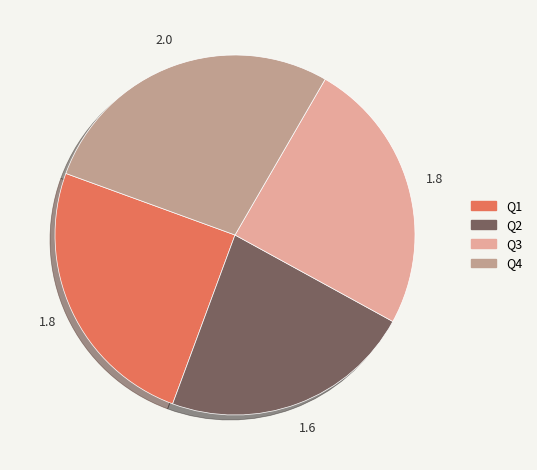

What is the ratio of the value at Q3 to the value at Q2?

1.1